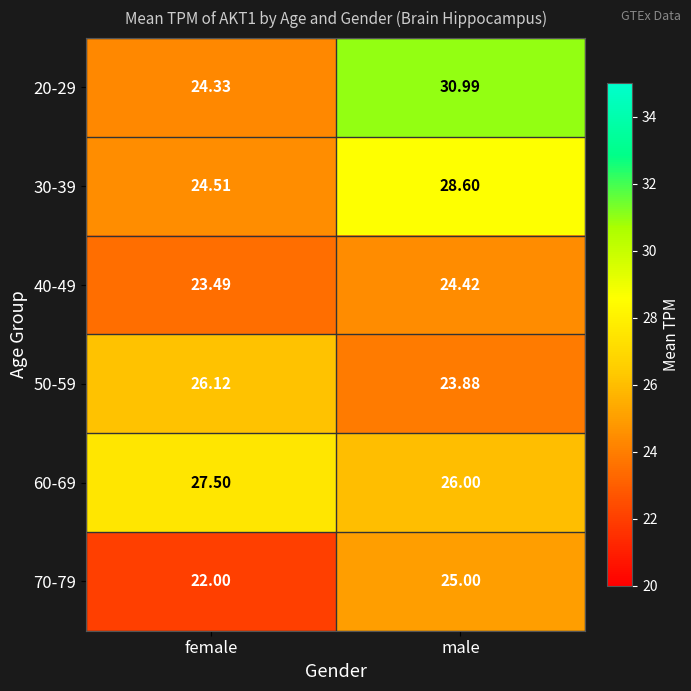

At which category does the chart reach its minimum across all series?

female